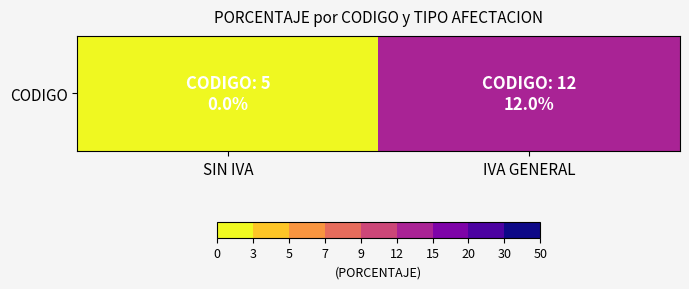

At which category does the chart reach its peak across all series?

IVA GENERAL